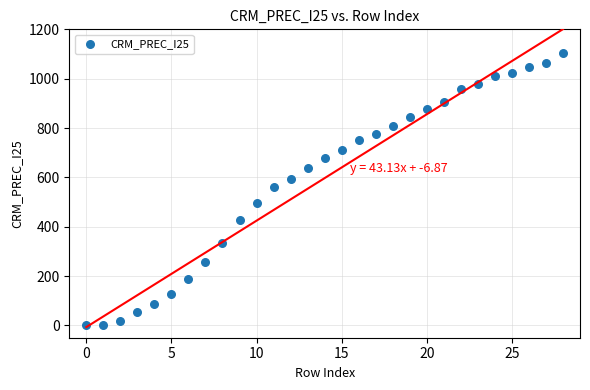

How many data points are displayed?

29